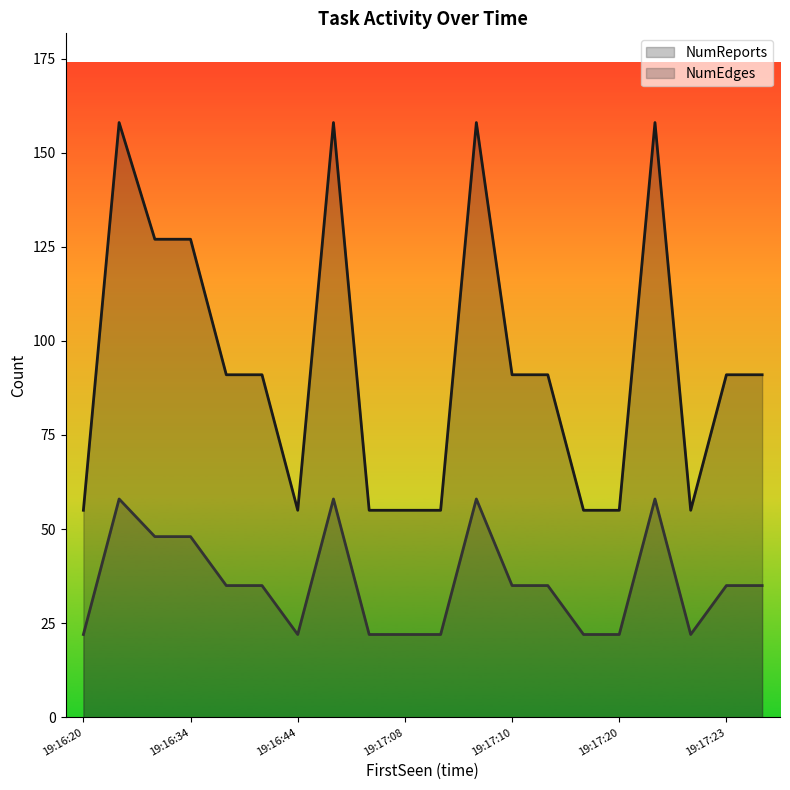

Reading left to right, transcribe all the data shown in this chart.

NumReports: 19:16:20=55	19:16:25=158	19:16:31=127	19:16:34=127	19:16:37=91	19:16:41=91	19:16:44=55	19:16:52=158	19:16:54=55	19:17:08=55	19:17:09=55	19:17:09=158	19:17:10=91	19:17:14=91	19:17:18=55	19:17:20=55	19:17:21=158	19:17:22=55	19:17:23=91	19:17:24=91
NumEdges: 19:16:20=22	19:16:25=58	19:16:31=48	19:16:34=48	19:16:37=35	19:16:41=35	19:16:44=22	19:16:52=58	19:16:54=22	19:17:08=22	19:17:09=22	19:17:09=58	19:17:10=35	19:17:14=35	19:17:18=22	19:17:20=22	19:17:21=58	19:17:22=22	19:17:23=35	19:17:24=35